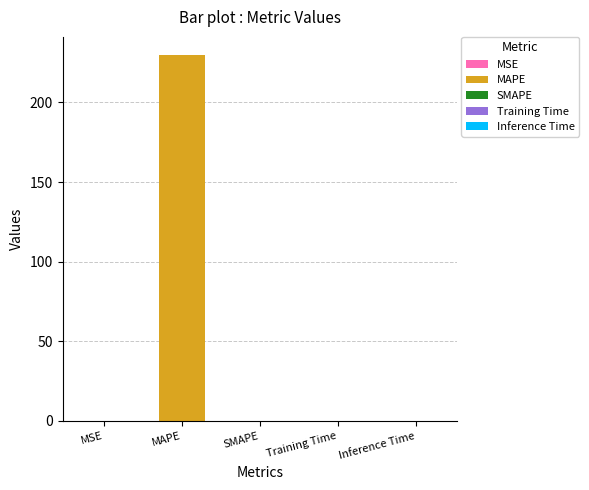

What is the sum of the values at MSE and MAPE?

229.7